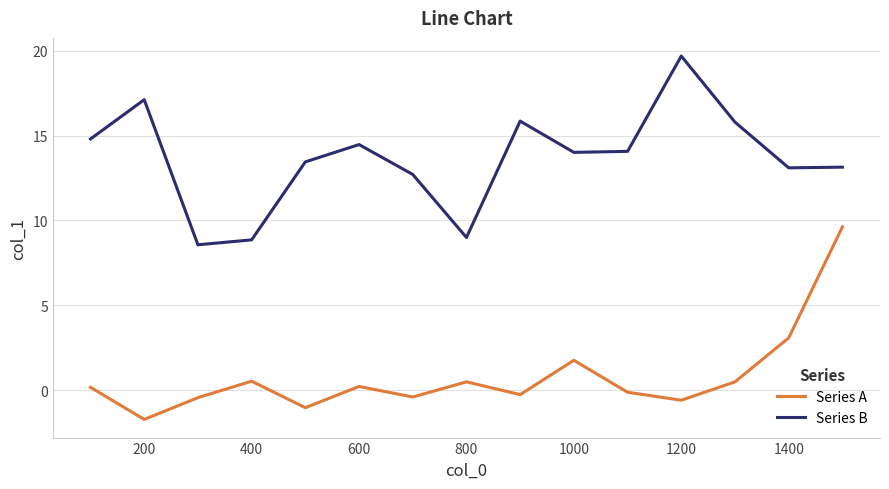

List the series in order of their overall mean, lowest first.

Series A, Series B